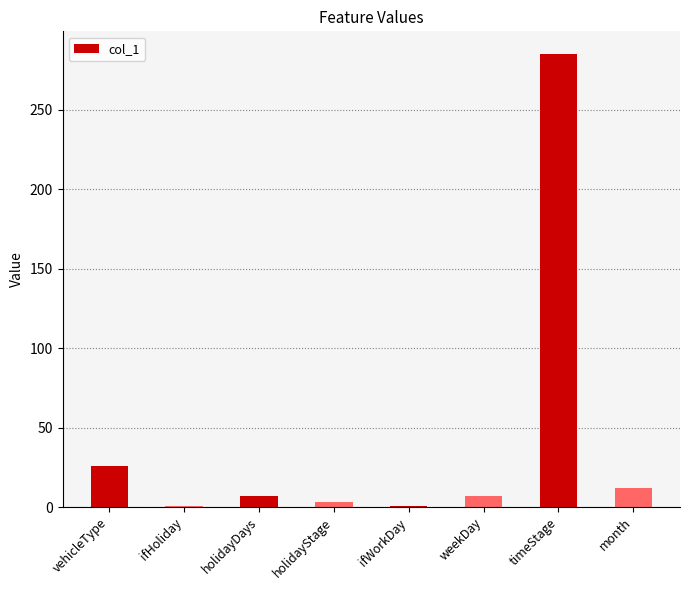

What is the sum of all values?

342